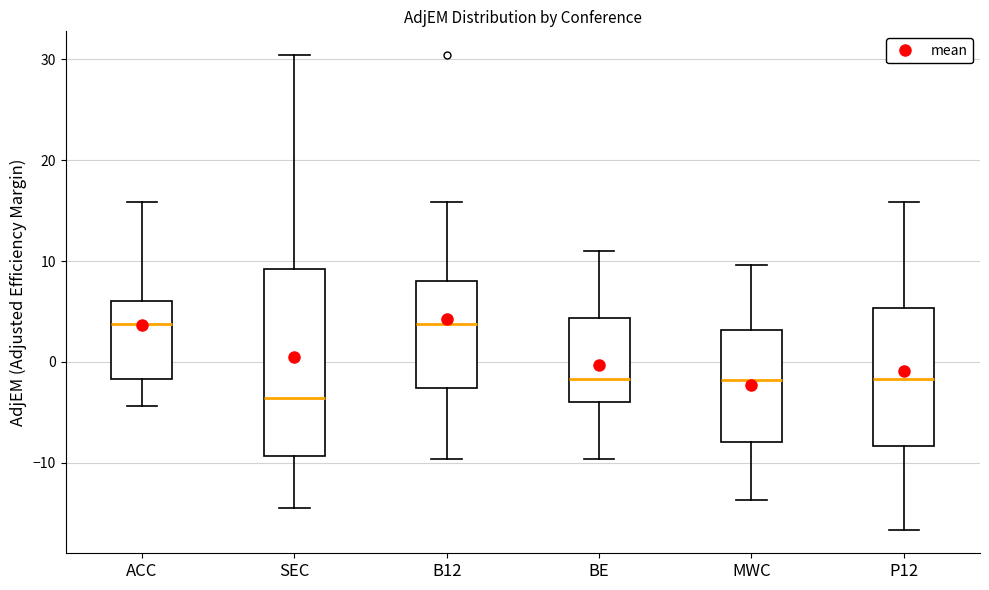

Which box has the lowest median line?

SEC